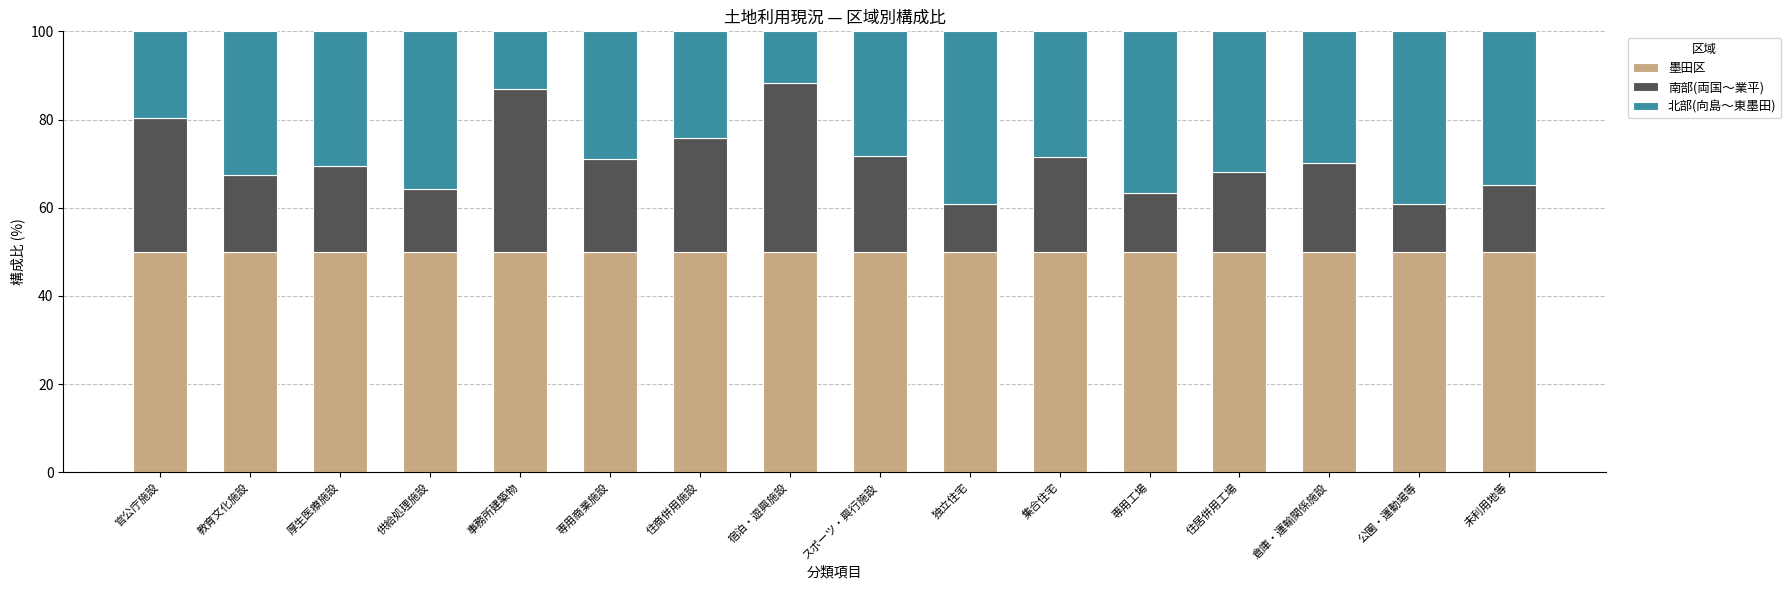

Is it true that 墨田区 equals 50.0 at 専用商業施設?

True